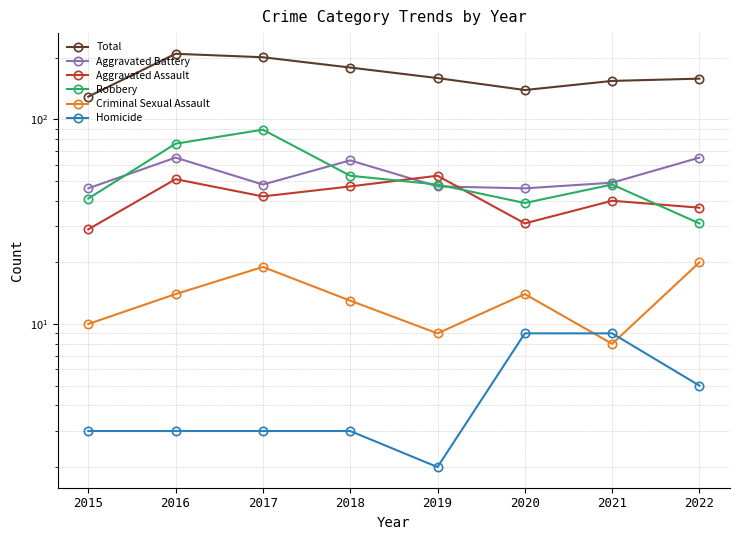

Where is the first local minimum for Aggravated Assault?

2017